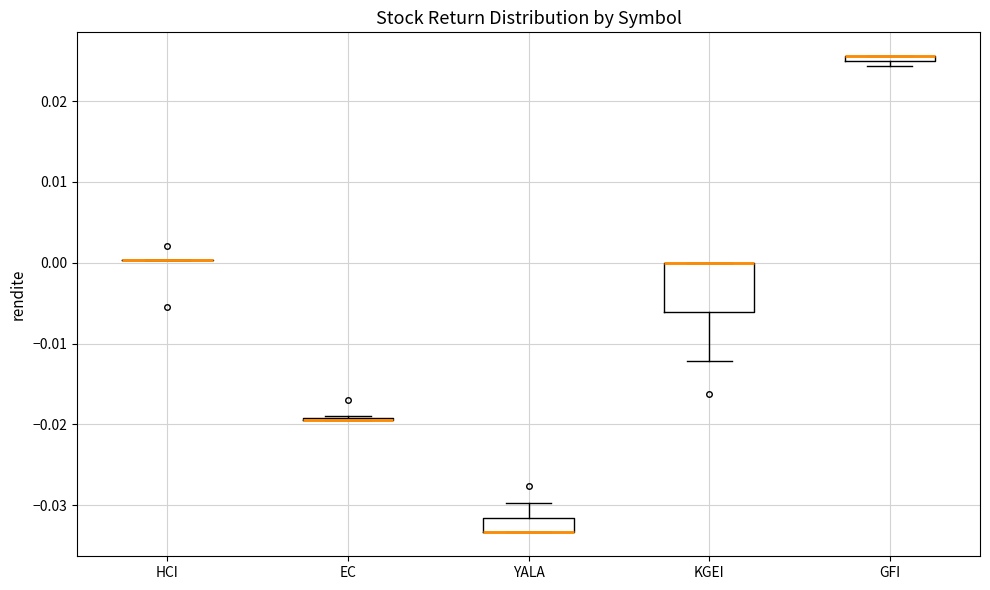

Where does the lower whisker of the box for KGEI end on the y-axis? The values are not printed on the chart, so give them approximately, as read against the axis.

-0.012